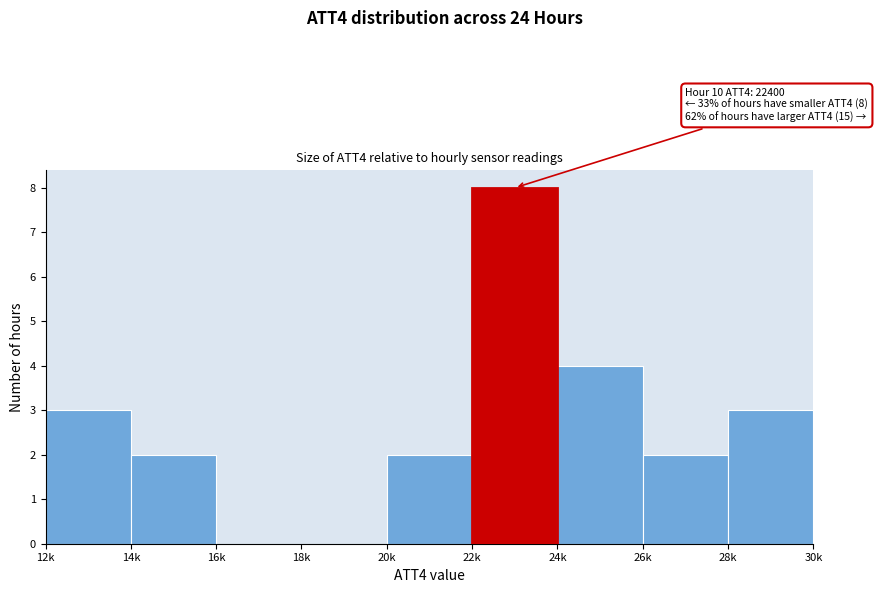

Reading left to right, transcribe all the data shown in this chart.

12k=3	14k=2	16k=0	18k=0	20k=2	22k=8	24k=4	26k=2	28k=3